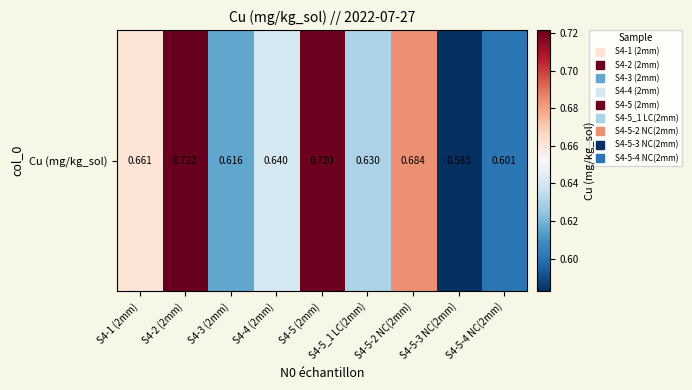

Is it true that the value at S4-5 (2mm) is 0.5?

False